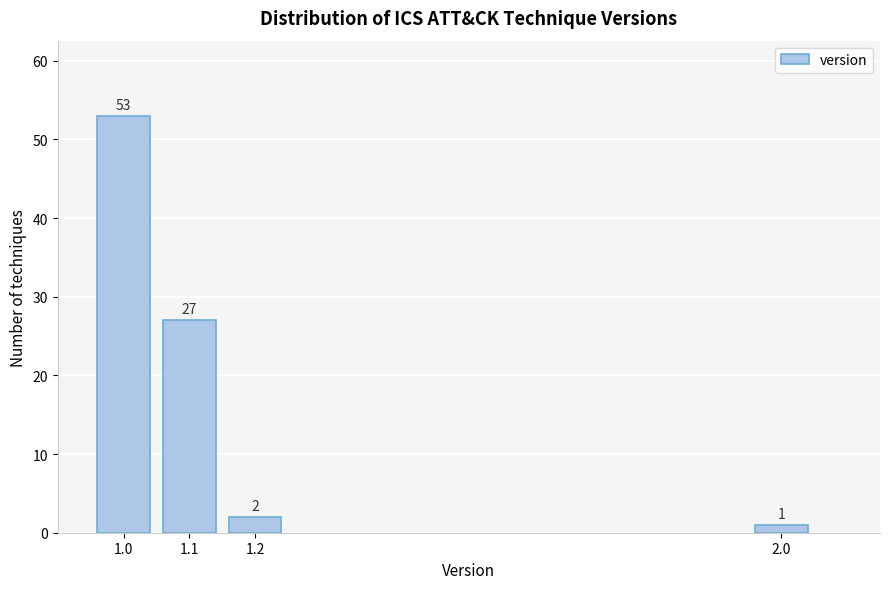

Reading left to right, list all the values displayed in this chart.

53	27	2	1